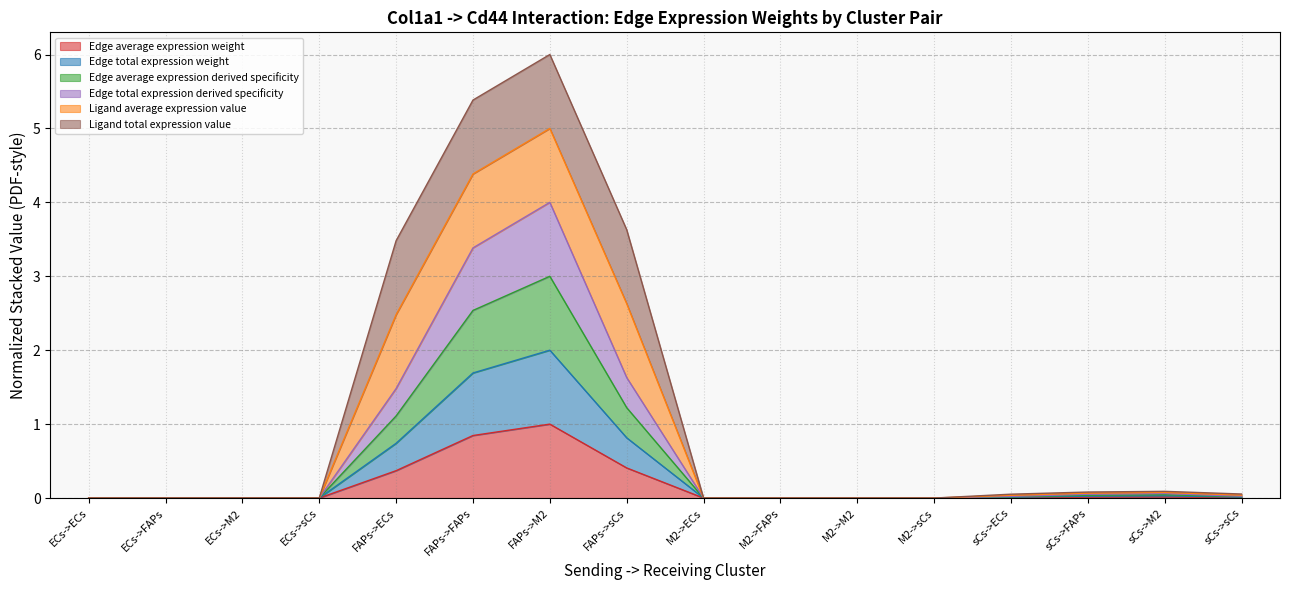

How many lines are shown in the chart?

6